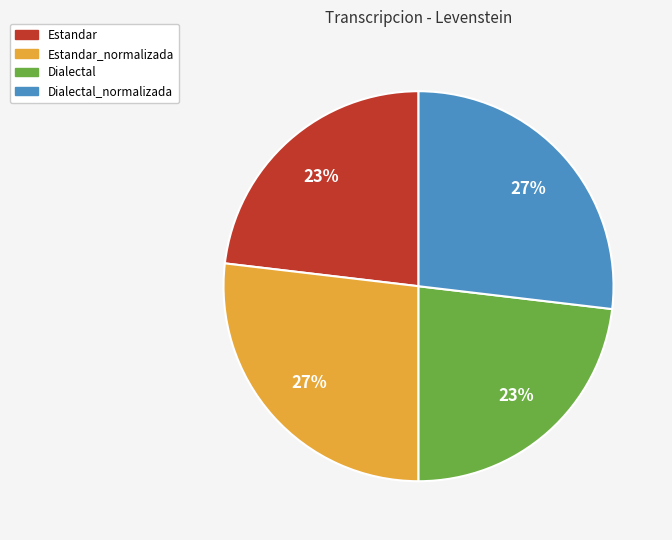

Does any single category account for the majority?

No